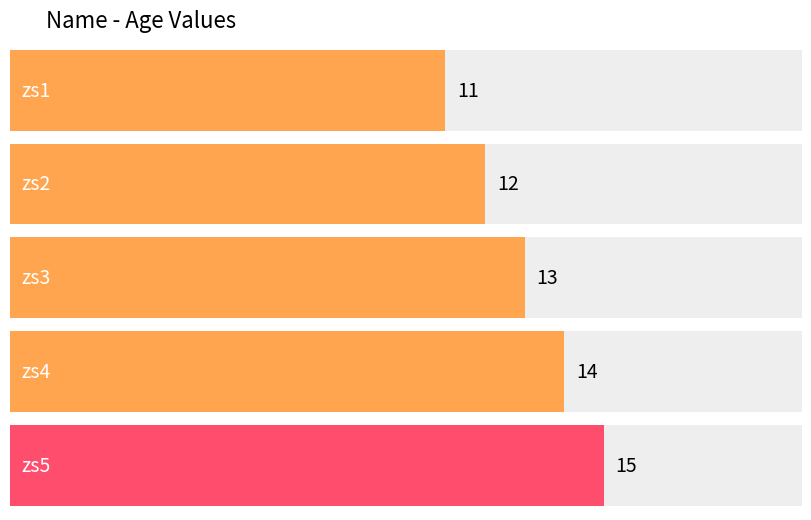

Reading left to right, list all the values displayed in this chart.

11	12	13	14	15